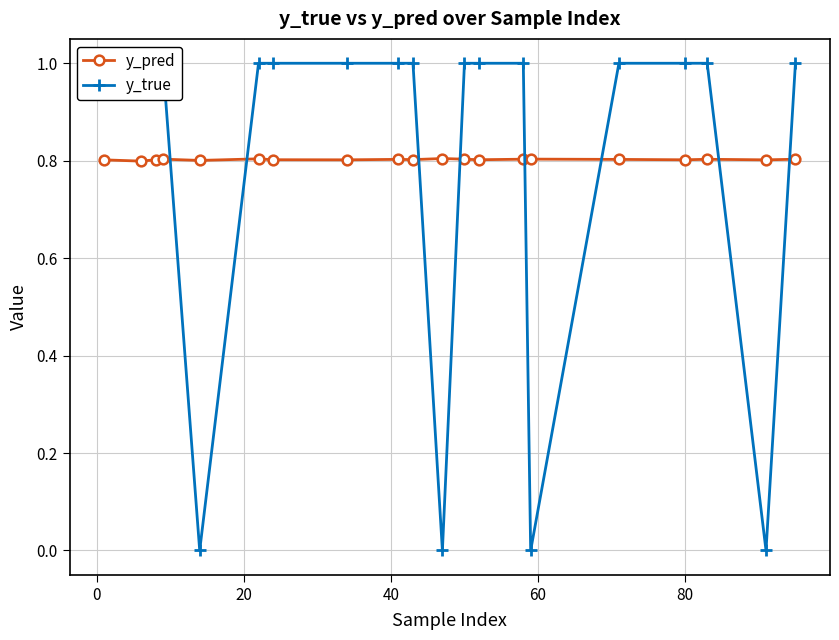

Is this an area chart (filled region under the line)?

No